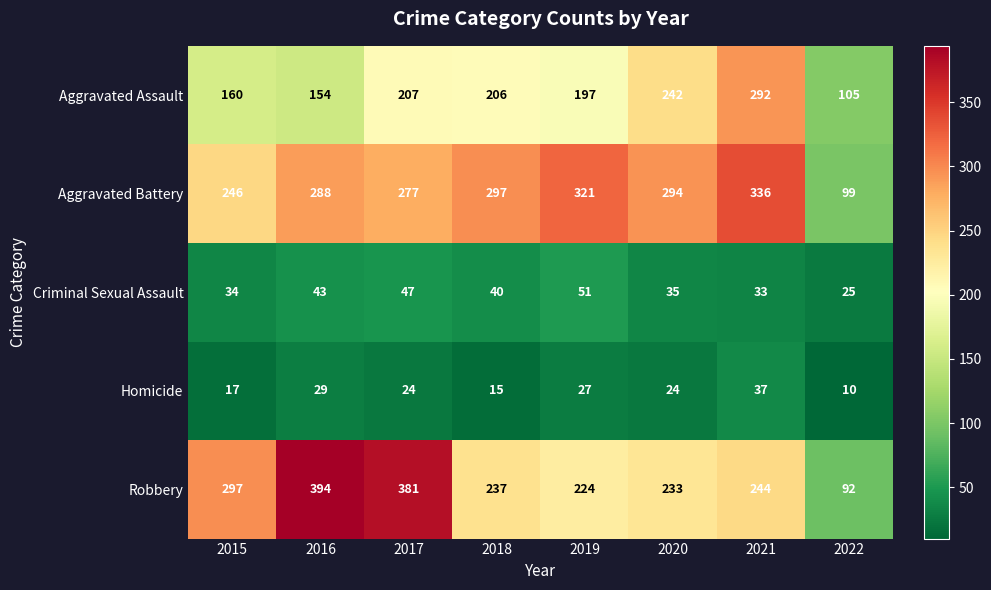

What is the difference between the maximum and minimum values in the Robbery series?

302